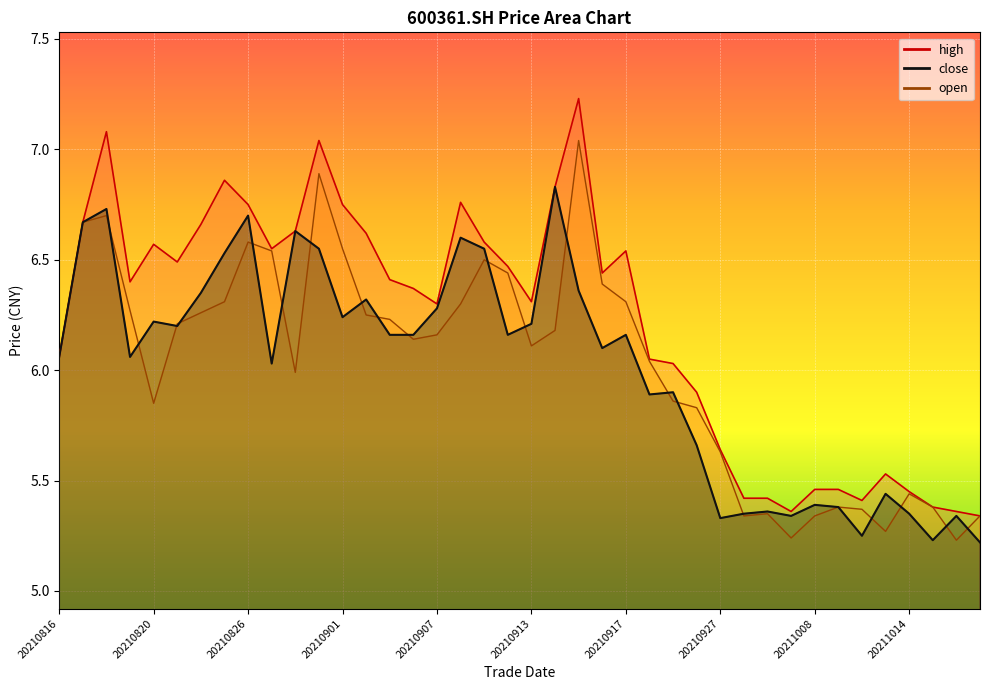

Is the value of open at 20210831 greater than the value of high at 20211011?

Yes